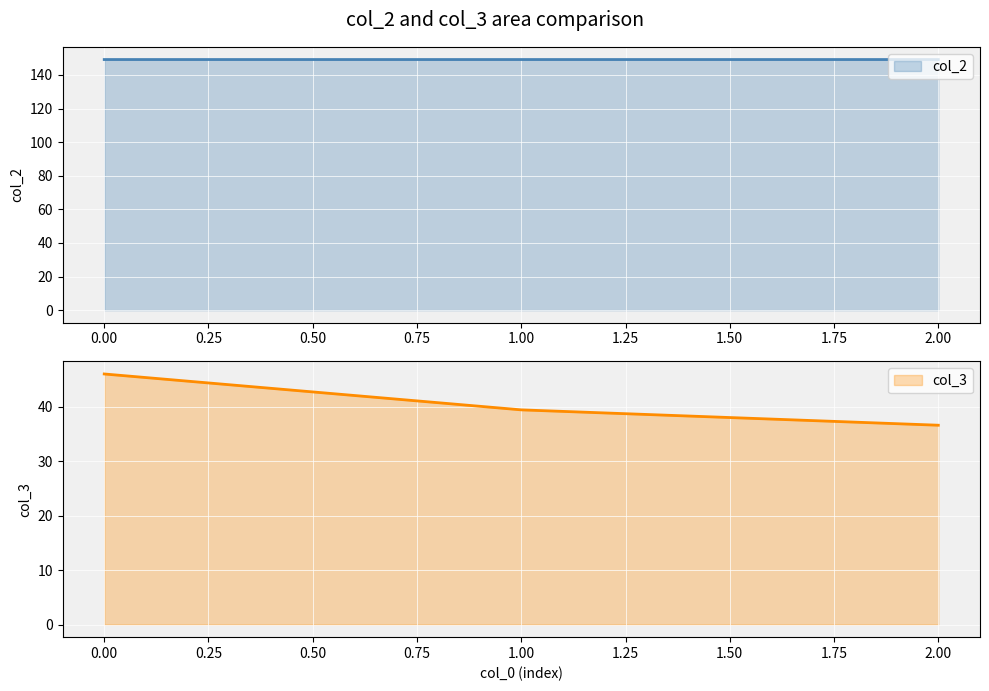

Reading right to left, what are all the values shown in this chart?

col_3: 36.6	39.4	46.0
col_2: 149.2	149.2	149.2